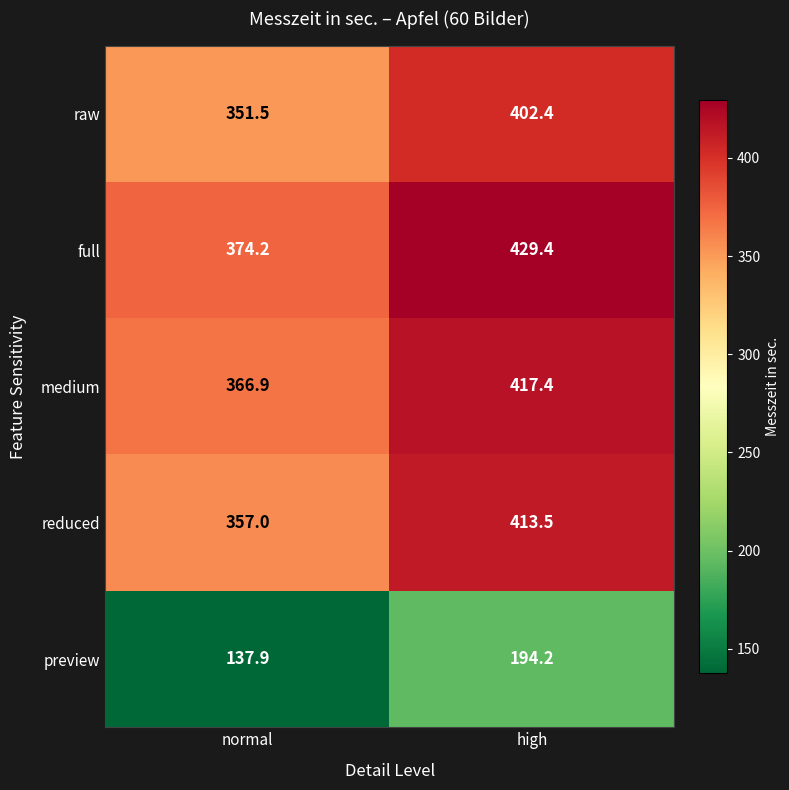

At which label is medium closest to 392?

normal